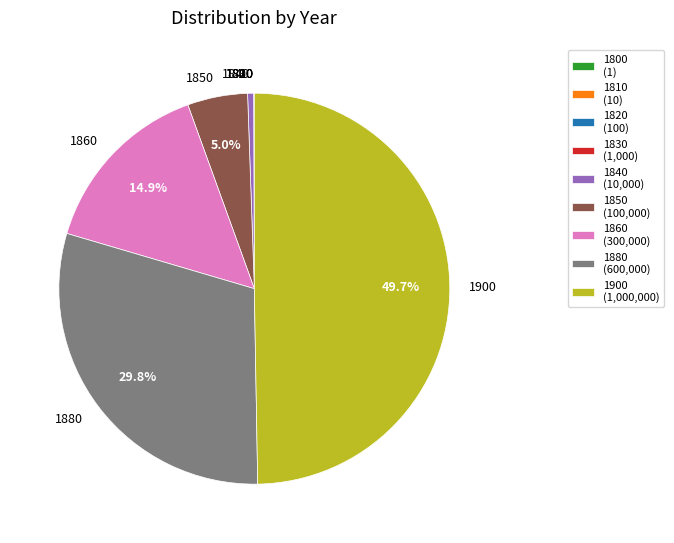

To the nearest percent, what percentage of the pie is 1900?

50%